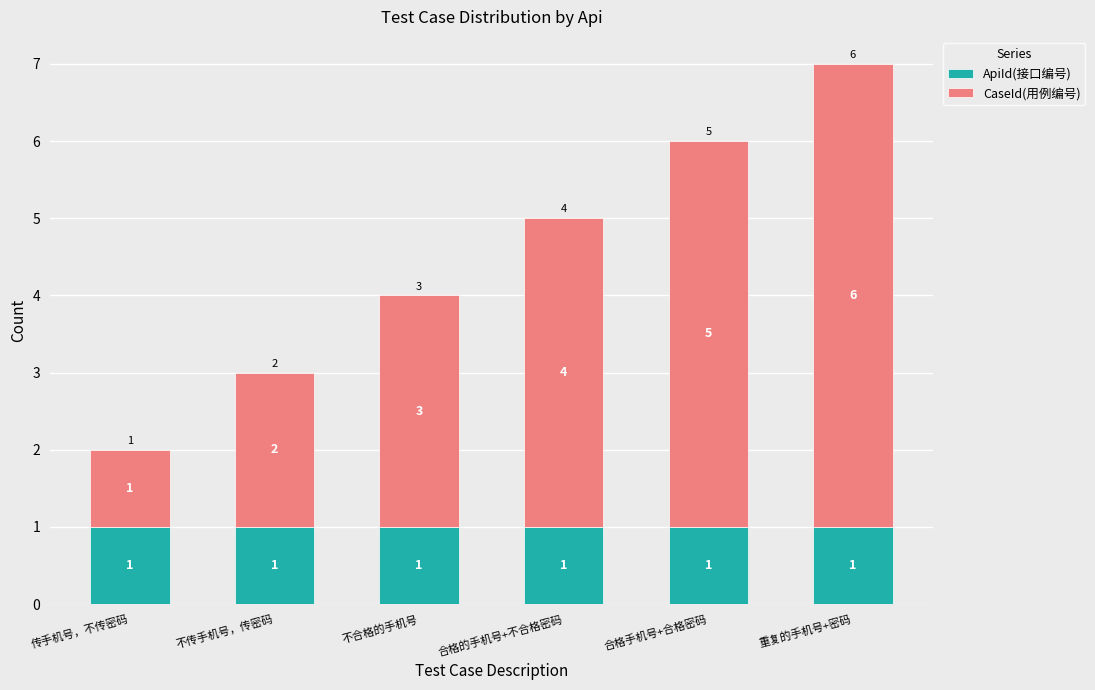

The value of ApiId(接口编号) at 不合格的手机号 is 0. True or false?

False